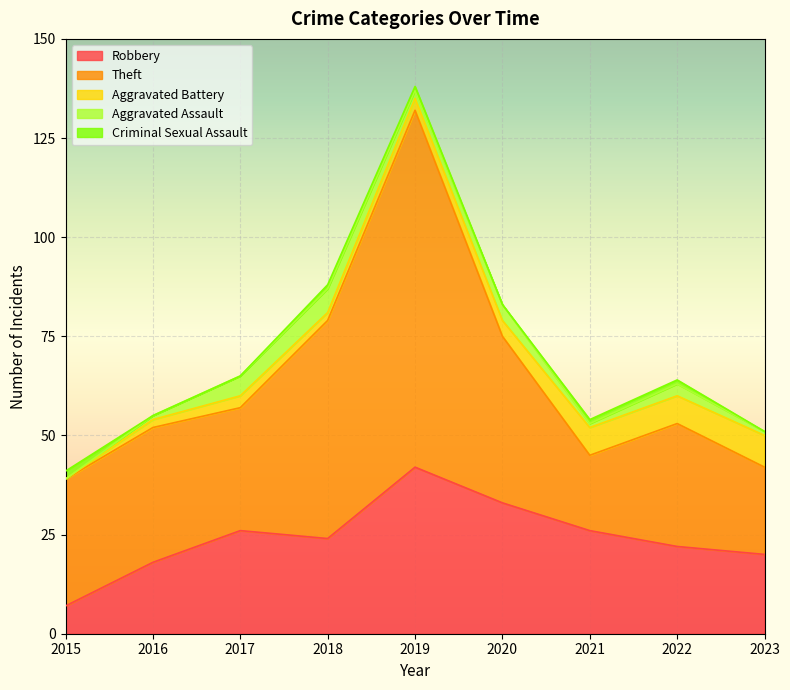

Where is the first local maximum for Aggravated Battery?

2017